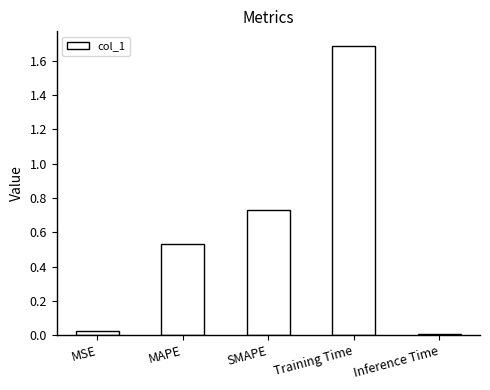

What is the sum of the values at MAPE and MSE?

0.6